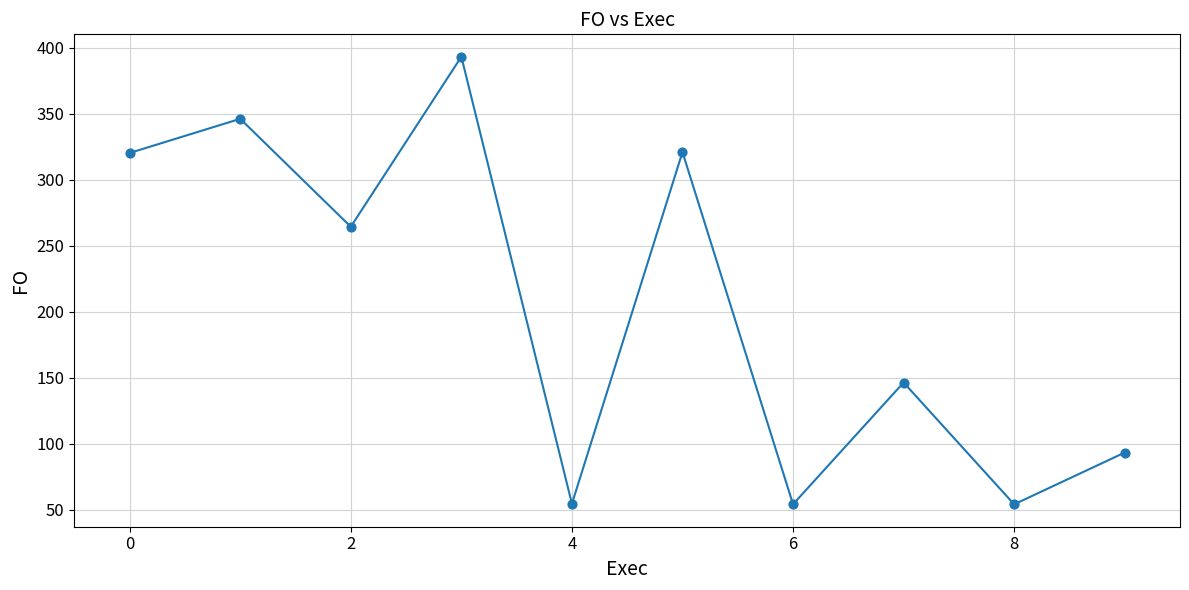

What Y value in the scatter plot is closest to 223?

264.5